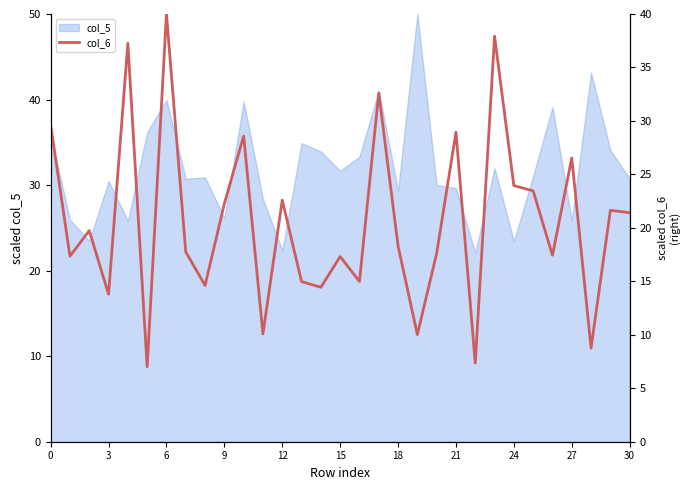

The value at 6 is 24.1. True or false?

False